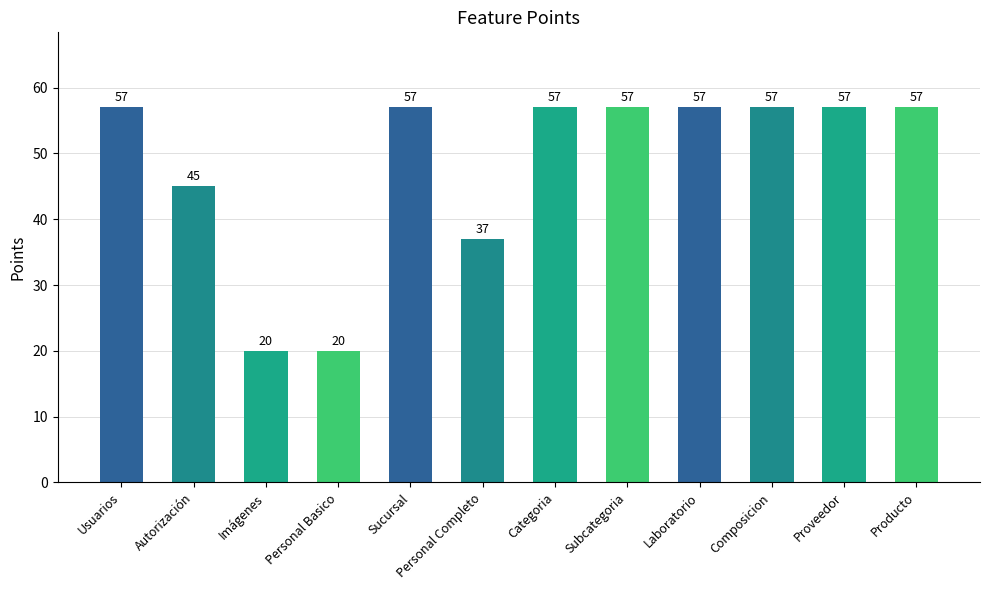

Reading left to right, transcribe all the data shown in this chart.

57	45	20	20	57	37	57	57	57	57	57	57